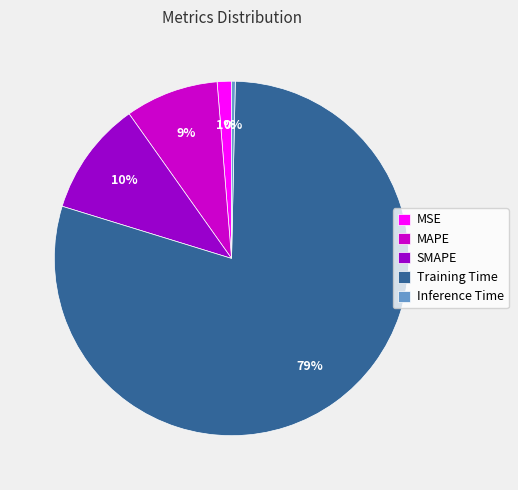

What is the largest slice in the pie chart?

Training Time